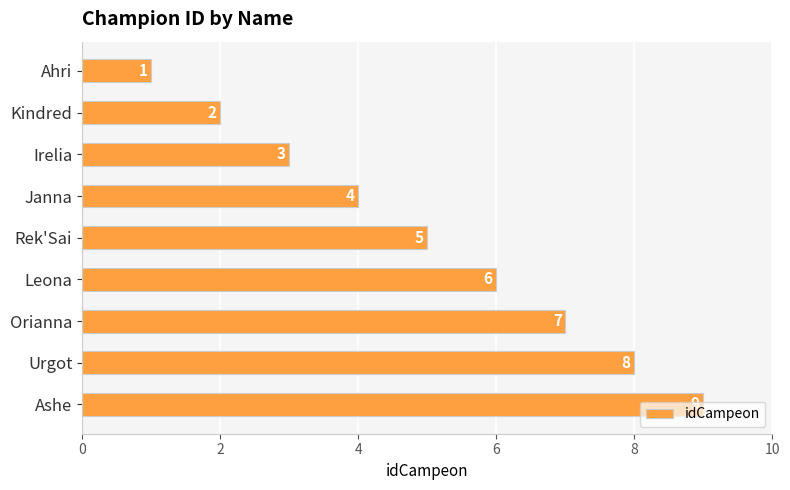

Count the number of data series in this chart.

1